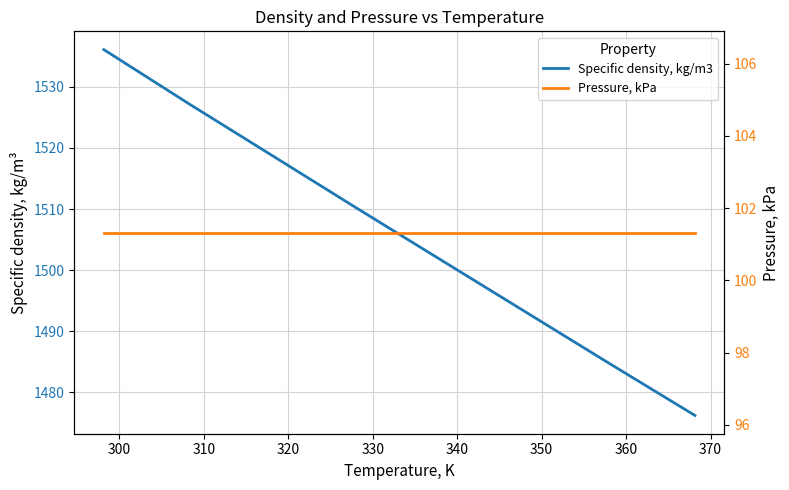

Rank the series by their maximum value, from lowest to highest.

Pressure, kPa, Specific density, kg/m3